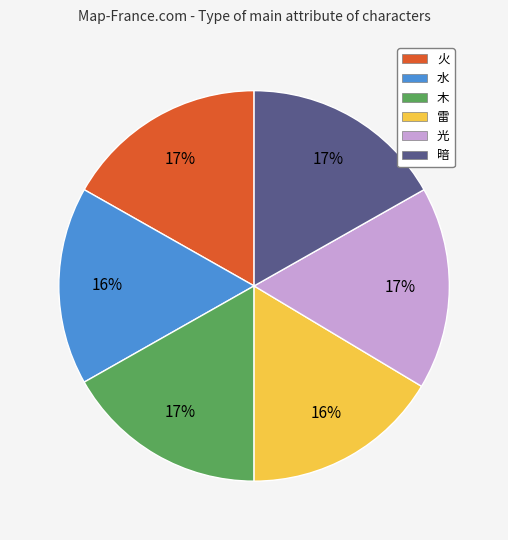

Is there any slice that represents more than half of the pie?

No